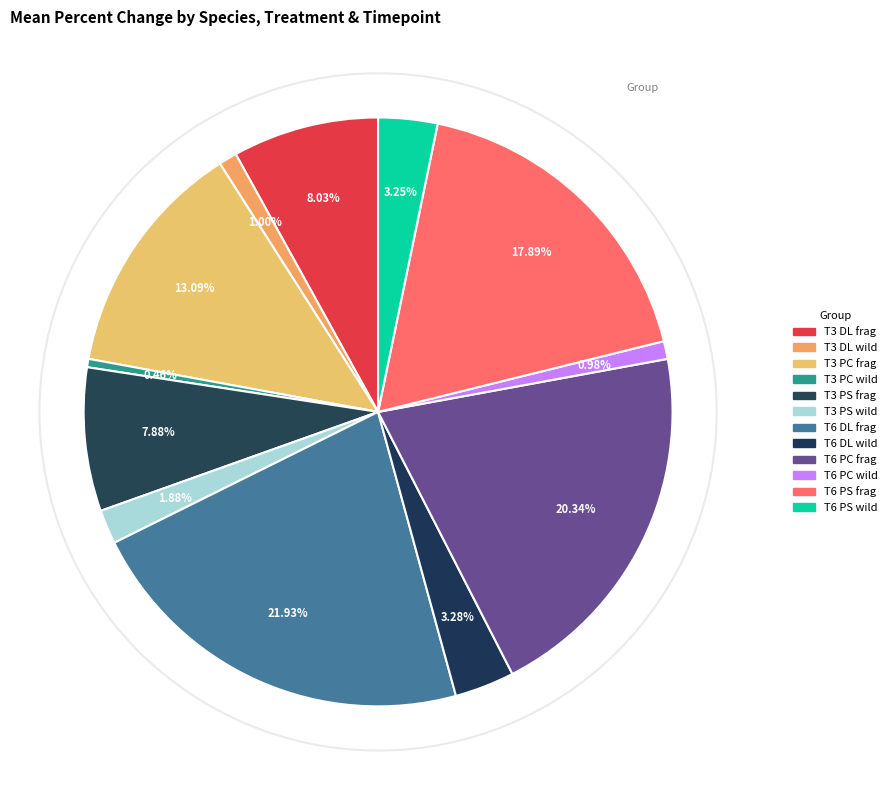

How much of the chart is everything except T3 DL frag?

92.0%